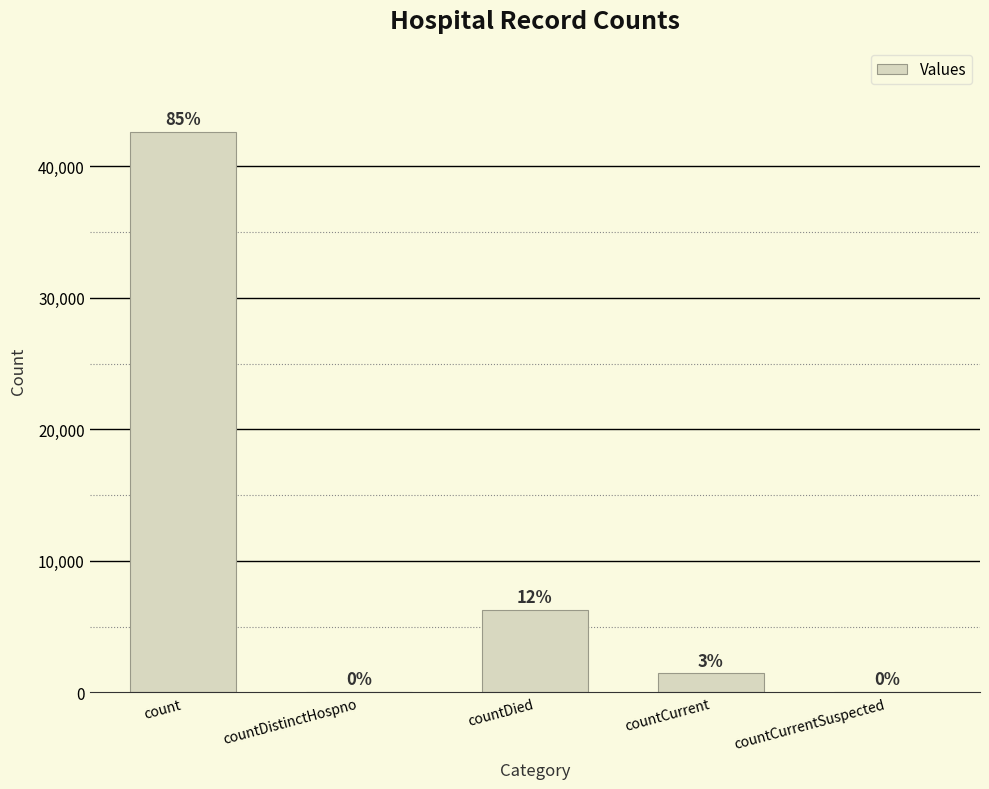

Does the chart contain any negative values?

No